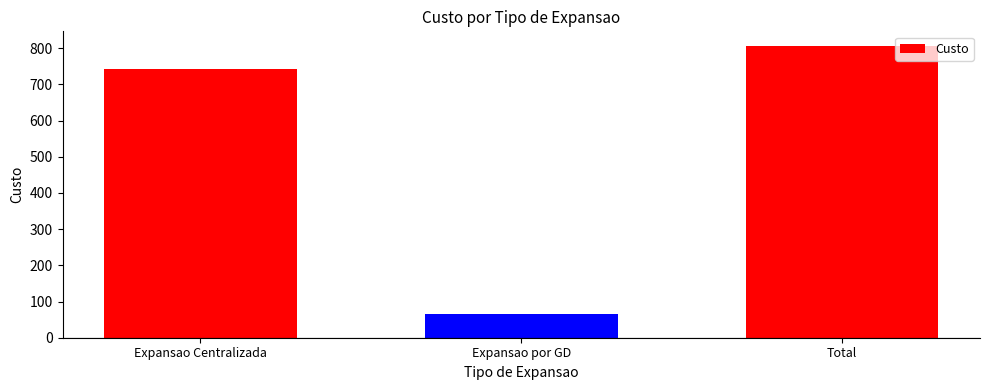

What is the label of the 3rd bar from the left?

Total